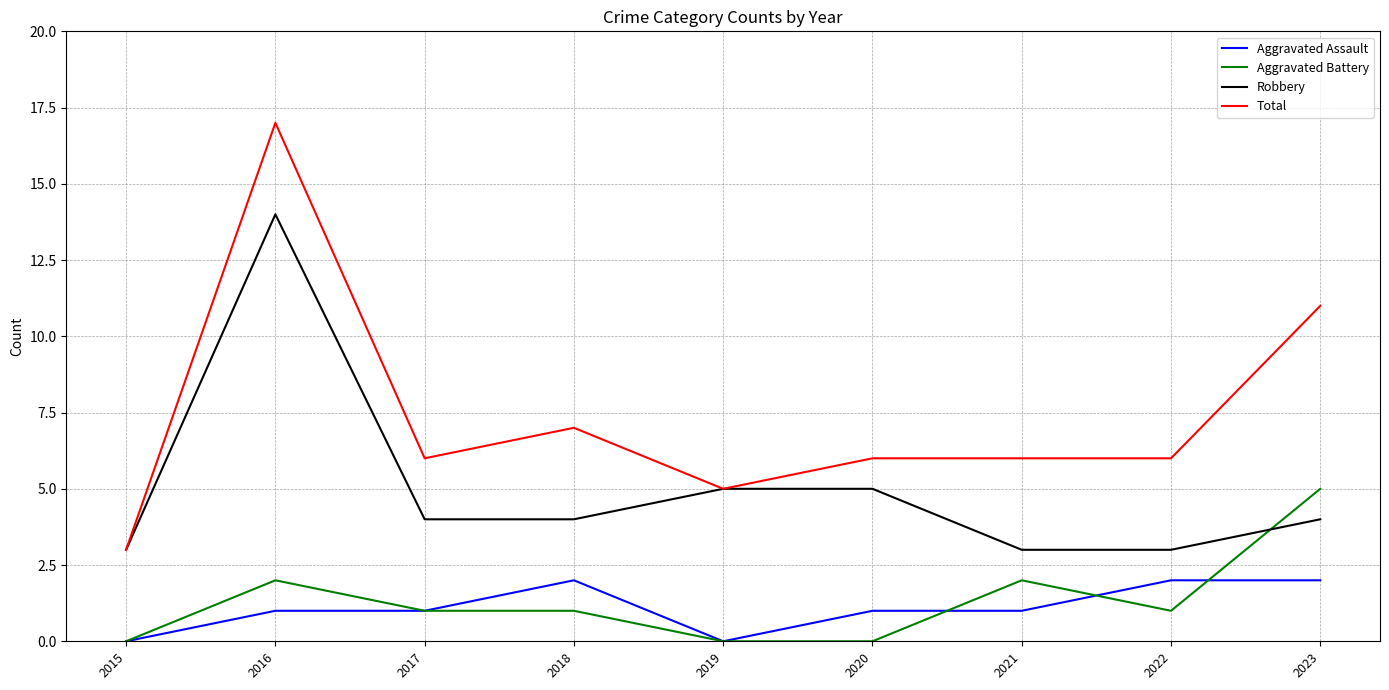

What are all the series names shown in the legend?

Aggravated Assault, Aggravated Battery, Robbery, Total